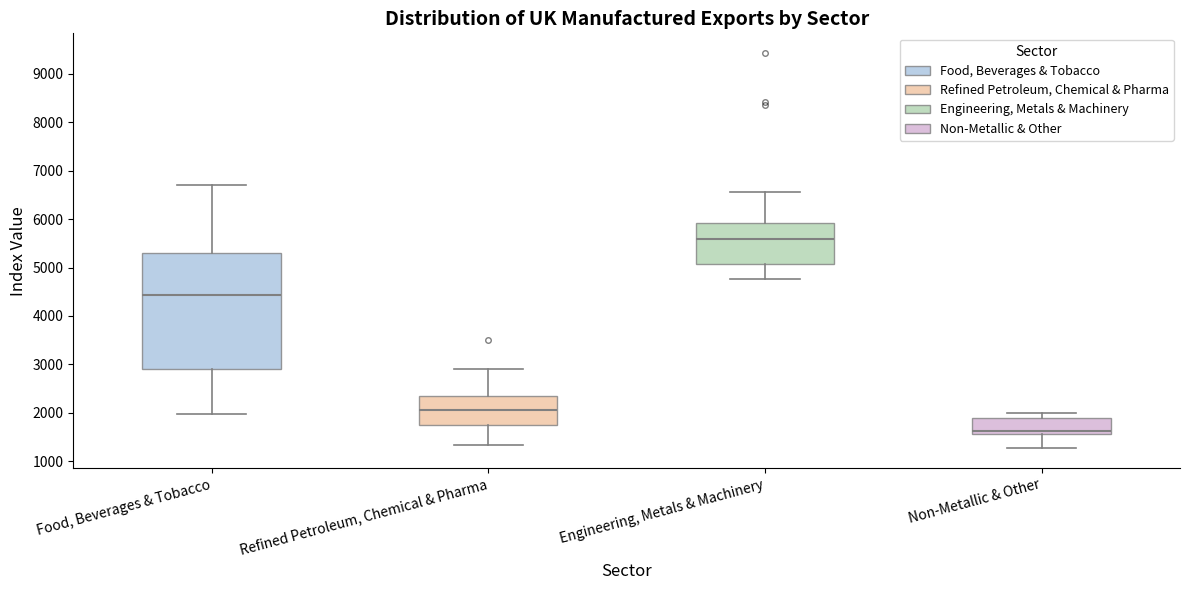

Reading left to right, transcribe this box plot: for each box, give where its median line is, the range the box spans, and where its two whiskers end, as read against the y-axis. The values are not printed on the chart, so give them approximately, as read against the axis.

Food, Beverages & Tobacco: median 4400, box 2900 to 5300, whiskers 2000 to 6700
Refined Petroleum, Chemical & Pharma: median 2100, box 1700 to 2300, whiskers 1300 to 2900
Engineering, Metals & Machinery: median 5600, box 5100 to 5900, whiskers 4800 to 6600
Non-Metallic & Other: median 1600 (just above the box's lower edge), box 1600 to 1900, whiskers 1300 to 2000